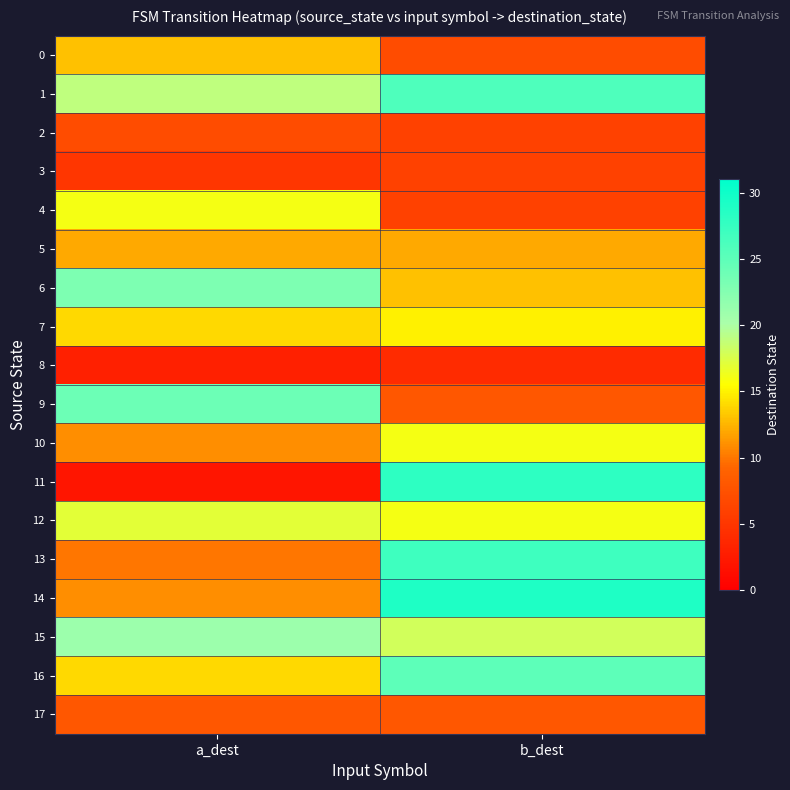

Reading left to right, transcribe all the data shown in this chart.

0: a_dest=13	b_dest=7
1: a_dest=19	b_dest=26
2: a_dest=7	b_dest=6
3: a_dest=5	b_dest=6
4: a_dest=16	b_dest=6
5: a_dest=12	b_dest=12
6: a_dest=23	b_dest=13
7: a_dest=14	b_dest=15
8: a_dest=3	b_dest=4
9: a_dest=24	b_dest=8
10: a_dest=11	b_dest=16
11: a_dest=2	b_dest=28
12: a_dest=17	b_dest=16
13: a_dest=10	b_dest=27
14: a_dest=11	b_dest=29
15: a_dest=21	b_dest=18
16: a_dest=14	b_dest=25
17: a_dest=8	b_dest=8